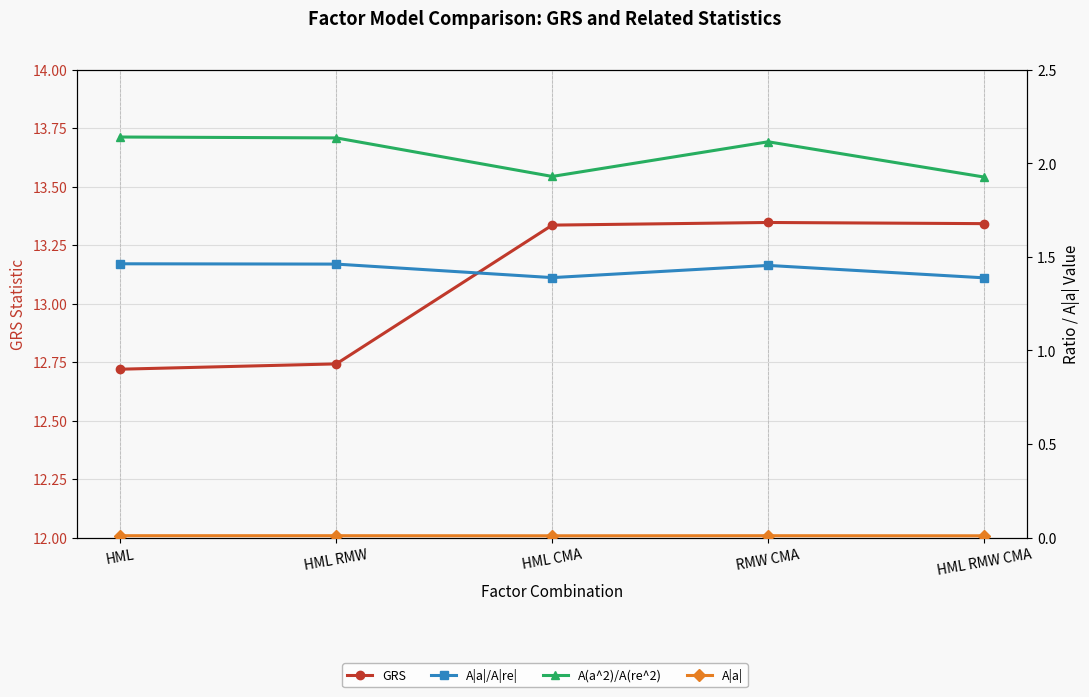

Reading right to left, transcribe all the data shown in this chart.

GRS: HML RMW CMA=13.3	RMW CMA=13.3	HML CMA=13.3	HML RMW=12.7	HML=12.7
A|a|/A|re|: HML RMW CMA=1.4	RMW CMA=1.5	HML CMA=1.4	HML RMW=1.5	HML=1.5
A(a^2)/A(re^2): HML RMW CMA=1.9	RMW CMA=2.1	HML CMA=1.9	HML RMW=2.1	HML=2.1
A|a|: HML RMW CMA=0.0	RMW CMA=0.0	HML CMA=0.0	HML RMW=0.0	HML=0.0